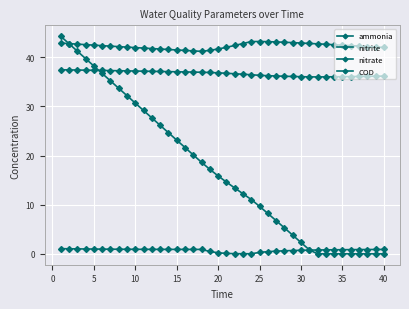

True or false: ammonia and nitrite cross at least once.

False